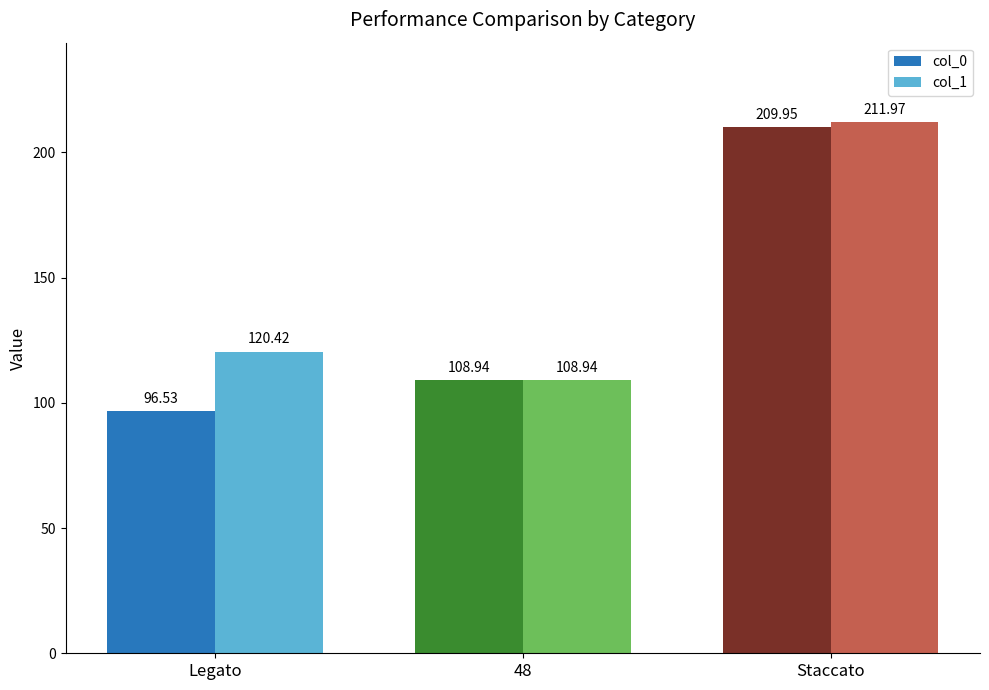

Rank the series by their average value, from lowest to highest.

col_0, col_1